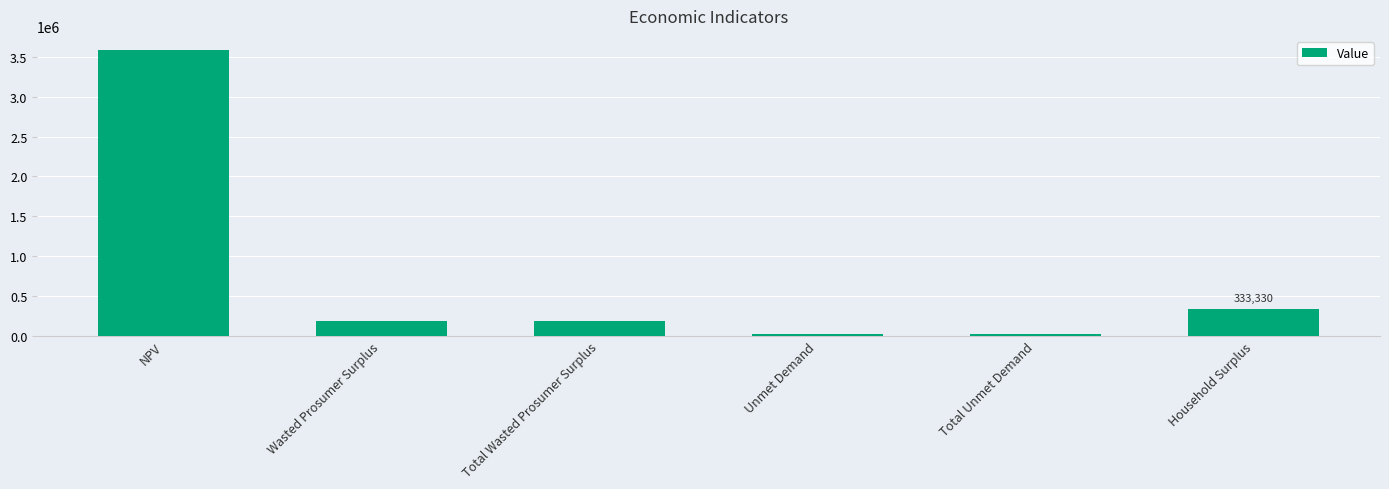

Does the chart contain any negative values?

No